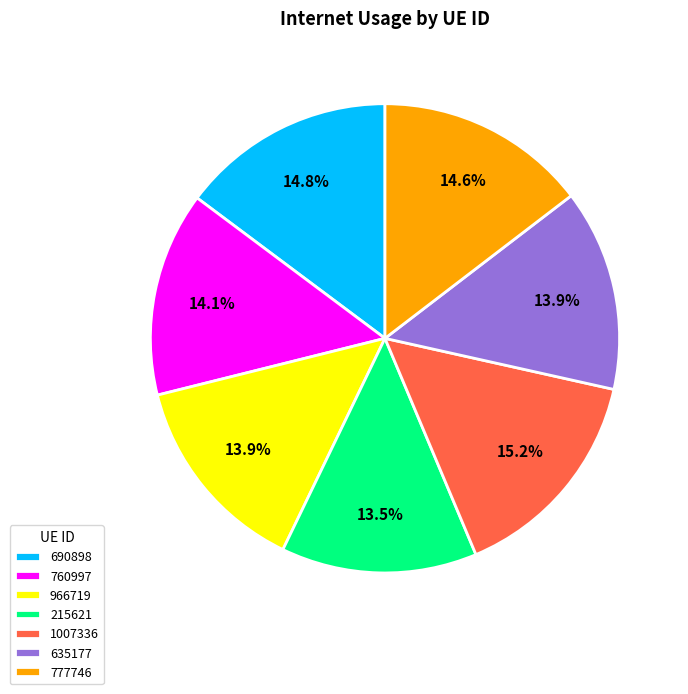

How many slices are in this pie chart?

7